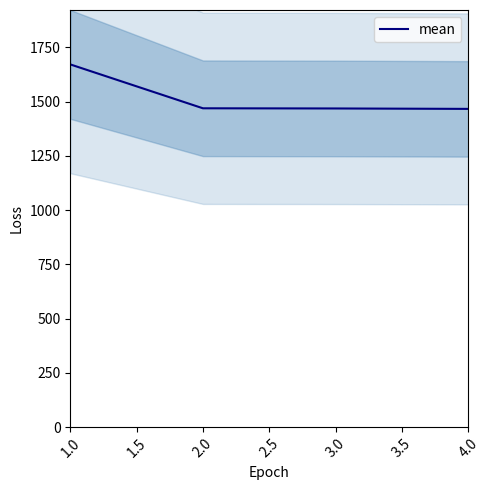

True or false: mean has more than 1 interior local peaks.

False